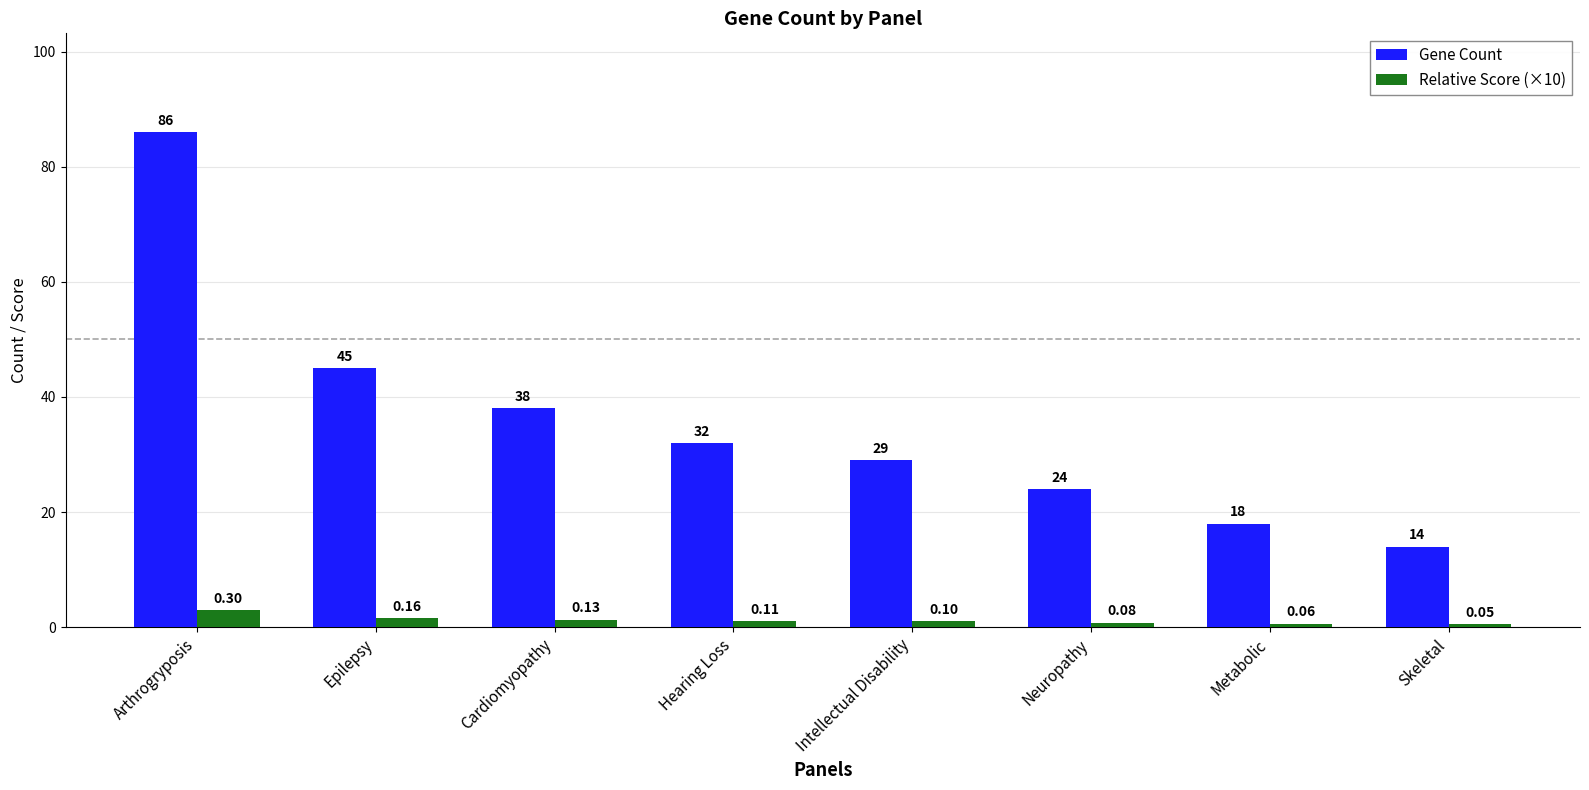

Rank the categories by Gene Count value from highest to lowest.

Arthrogryposis, Epilepsy, Cardiomyopathy, Hearing Loss, Intellectual Disability, Neuropathy, Metabolic, Skeletal